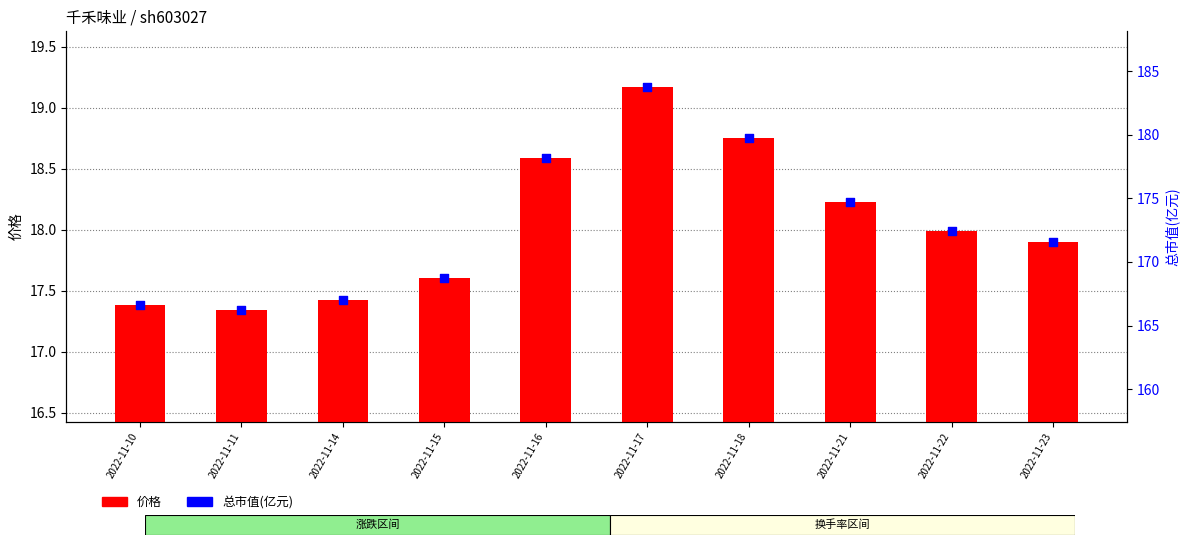

Which series contains the lowest Y value?

价格